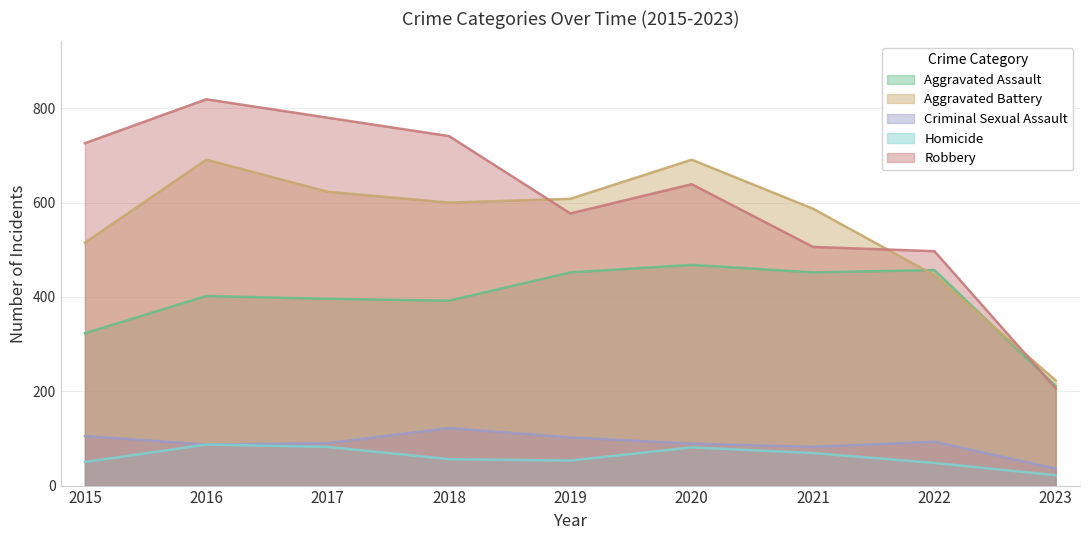

What value does the Criminal Sexual Assault series have at 2018?

122